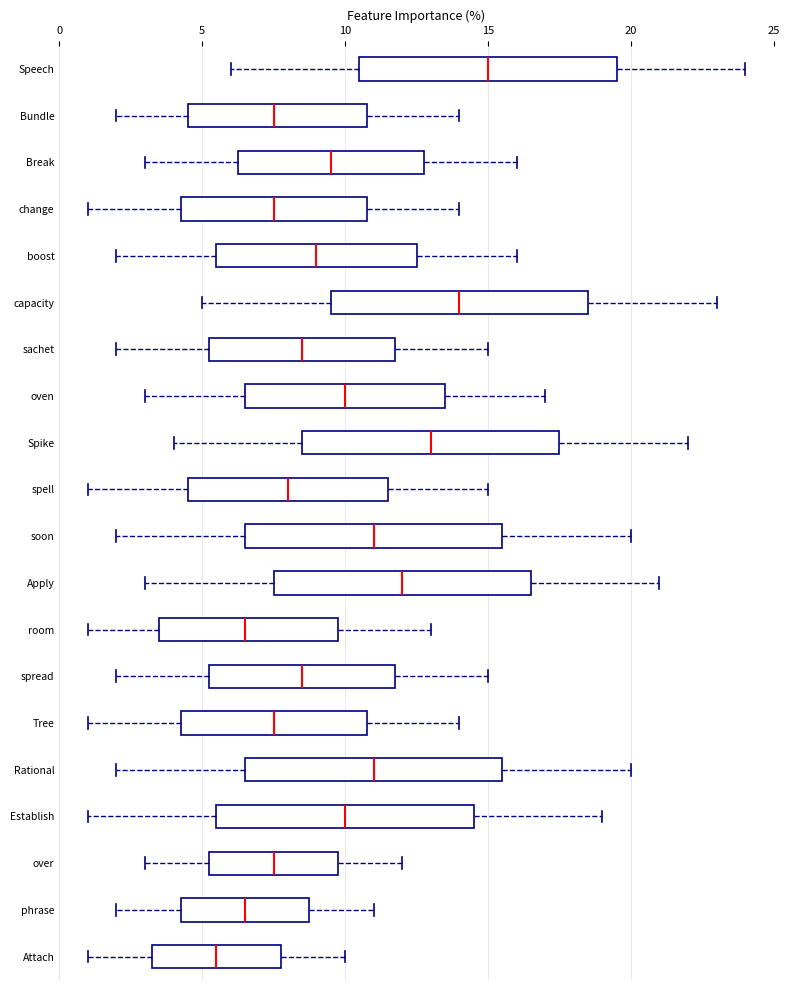

Reading bottom to top, transcribe this box plot: for each box, give where its median line is, the range the box spans, and where its two whiskers end, as read against the x-axis. The values are not printed on the chart, so give them approximately, as read against the axis.

Attach: median 5.5, box 3.5 to 8.0, whiskers 1.0 to 10.0
phrase: median 6.5, box 4.5 to 9.0, whiskers 2.0 to 11.0
over: median 7.5, box 5.5 to 10.0, whiskers 3.0 to 12.0
Establish: median 10.0, box 5.5 to 14.5, whiskers 1.0 to 19.0
Rational: median 11.0, box 6.5 to 15.5, whiskers 2.0 to 20.0
Tree: median 7.5, box 4.5 to 11.0, whiskers 1.0 to 14.0
spread: median 8.5, box 5.5 to 12.0, whiskers 2.0 to 15.0
room: median 6.5, box 3.5 to 10.0, whiskers 1.0 to 13.0
Apply: median 12.0, box 7.5 to 16.5, whiskers 3.0 to 21.0
soon: median 11.0, box 6.5 to 15.5, whiskers 2.0 to 20.0
spell: median 8.0, box 4.5 to 11.5, whiskers 1.0 to 15.0
Spike: median 13.0, box 8.5 to 17.5, whiskers 4.0 to 22.0
oven: median 10.0, box 6.5 to 13.5, whiskers 3.0 to 17.0
sachet: median 8.5, box 5.5 to 12.0, whiskers 2.0 to 15.0
capacity: median 14.0, box 9.5 to 18.5, whiskers 5.0 to 23.0
boost: median 9.0, box 5.5 to 12.5, whiskers 2.0 to 16.0
change: median 7.5, box 4.5 to 11.0, whiskers 1.0 to 14.0
Break: median 9.5, box 6.5 to 13.0, whiskers 3.0 to 16.0
Bundle: median 7.5, box 4.5 to 11.0, whiskers 2.0 to 14.0
Speech: median 15.0, box 10.5 to 19.5, whiskers 6.0 to 24.0